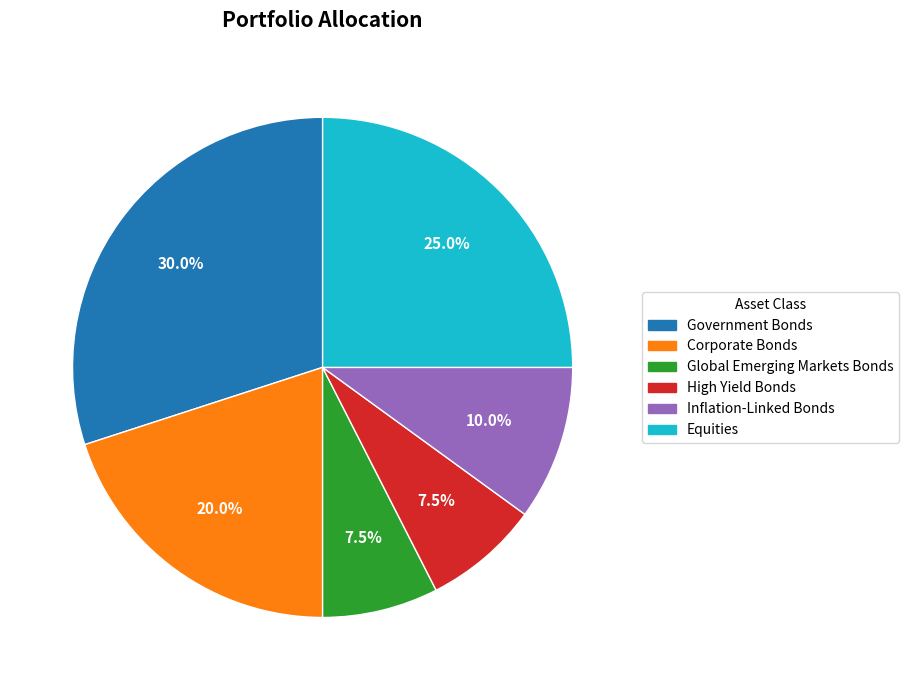

How many slices are in this pie chart?

6